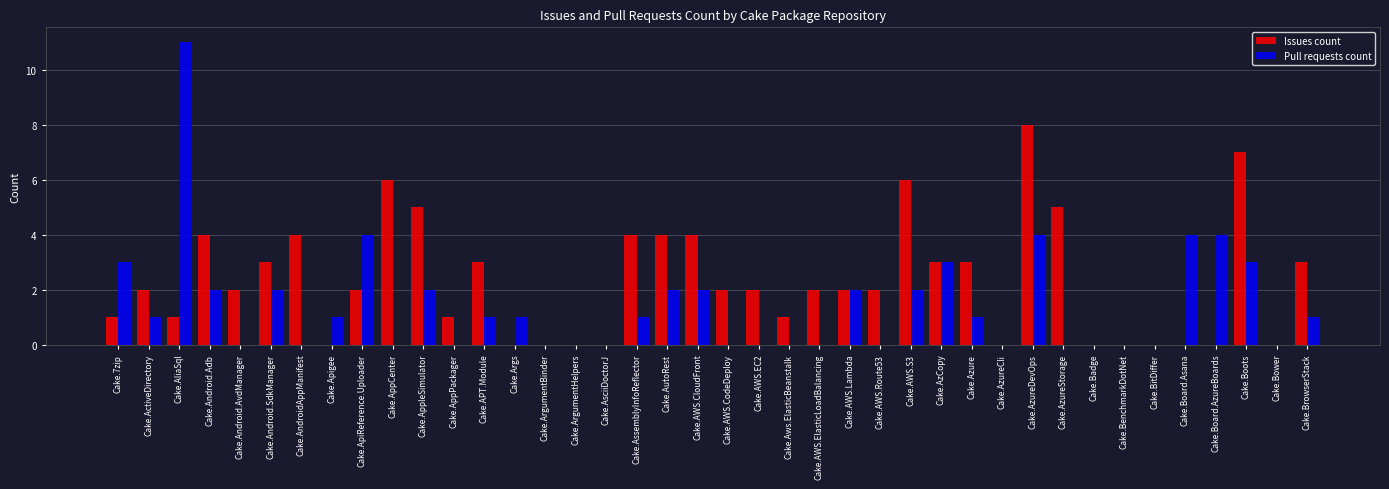

Count the number of categories in the chart.

40